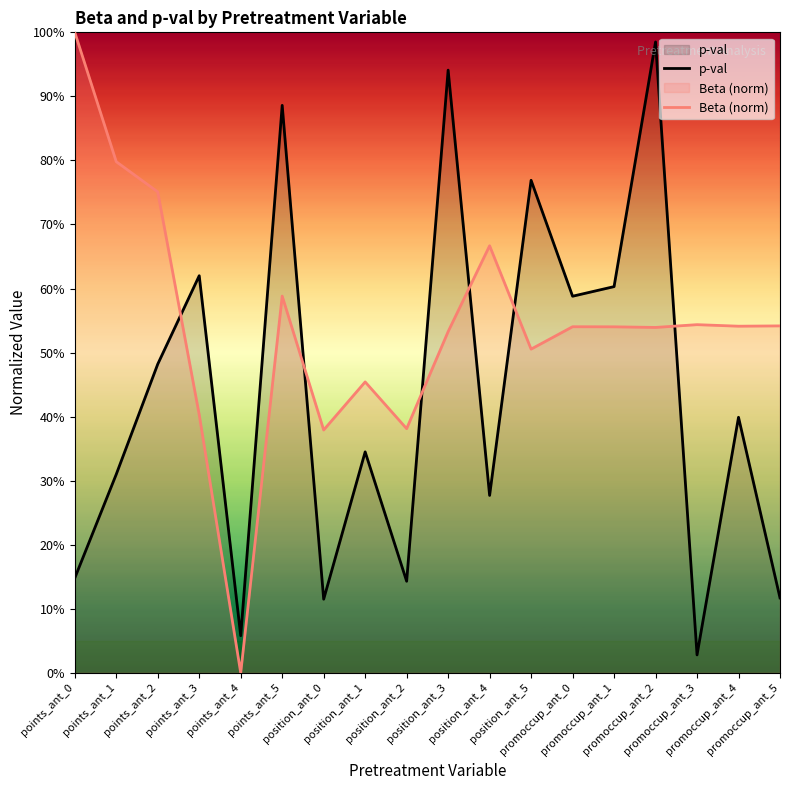

Rank the series at points_ant_1 from highest to lowest value.

Beta (norm), p-val